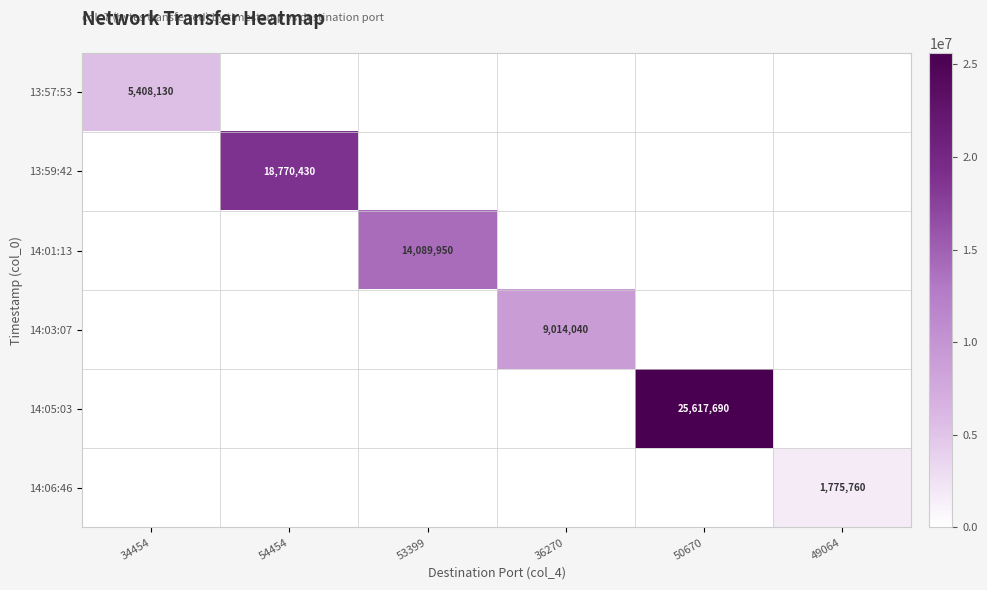

The 13:57:53 series shows 1627260 at 53399. True or false?

False